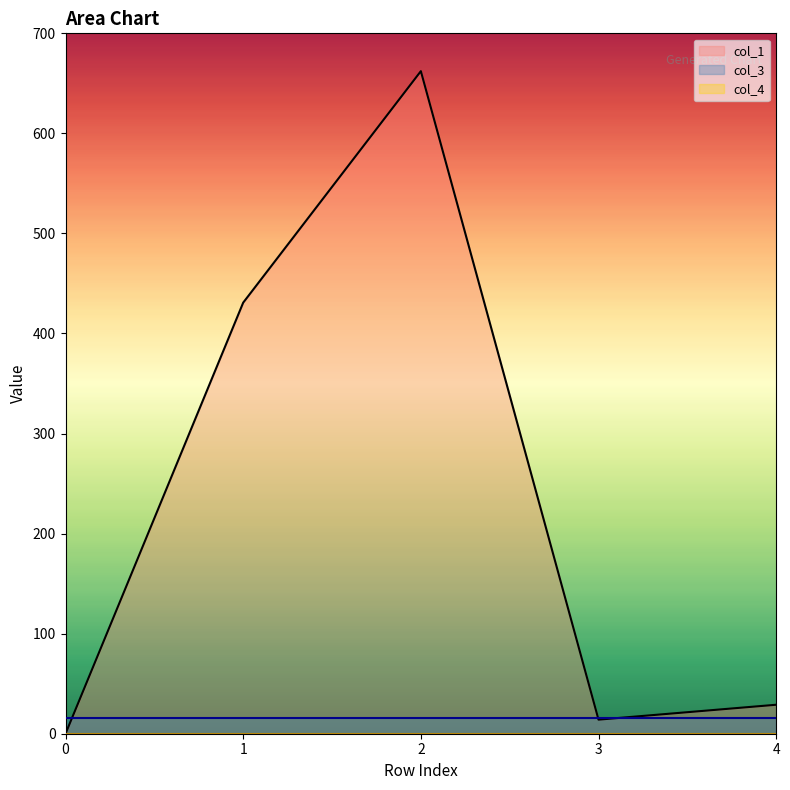

True or false: col_4 has a value of 0.0 at 3.

True